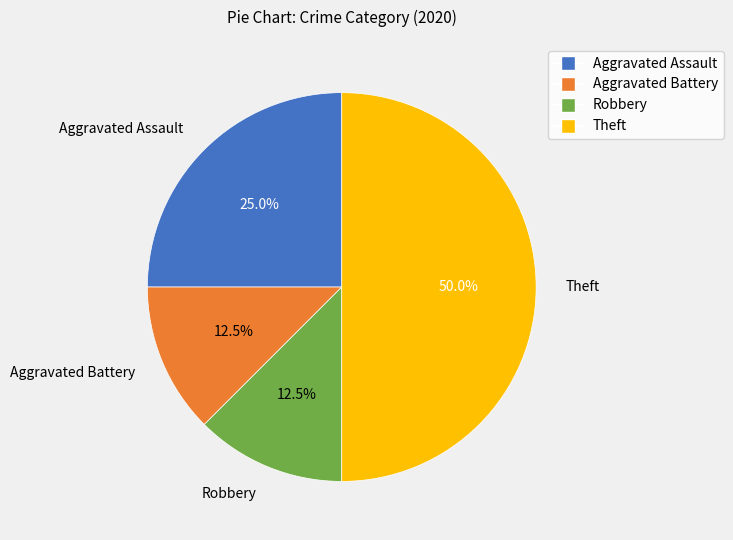

Does Robbery account for over 50% of the chart?

No